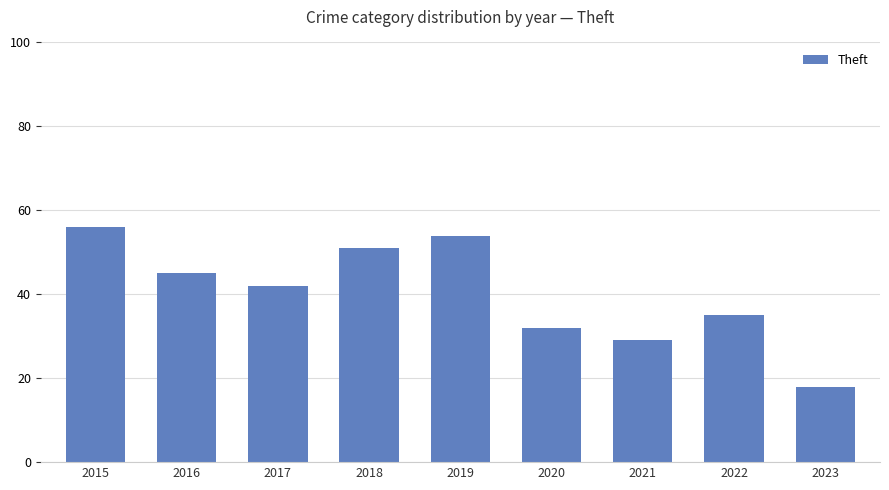

Rank the categories by value from highest to lowest.

2015, 2019, 2018, 2016, 2017, 2022, 2020, 2021, 2023